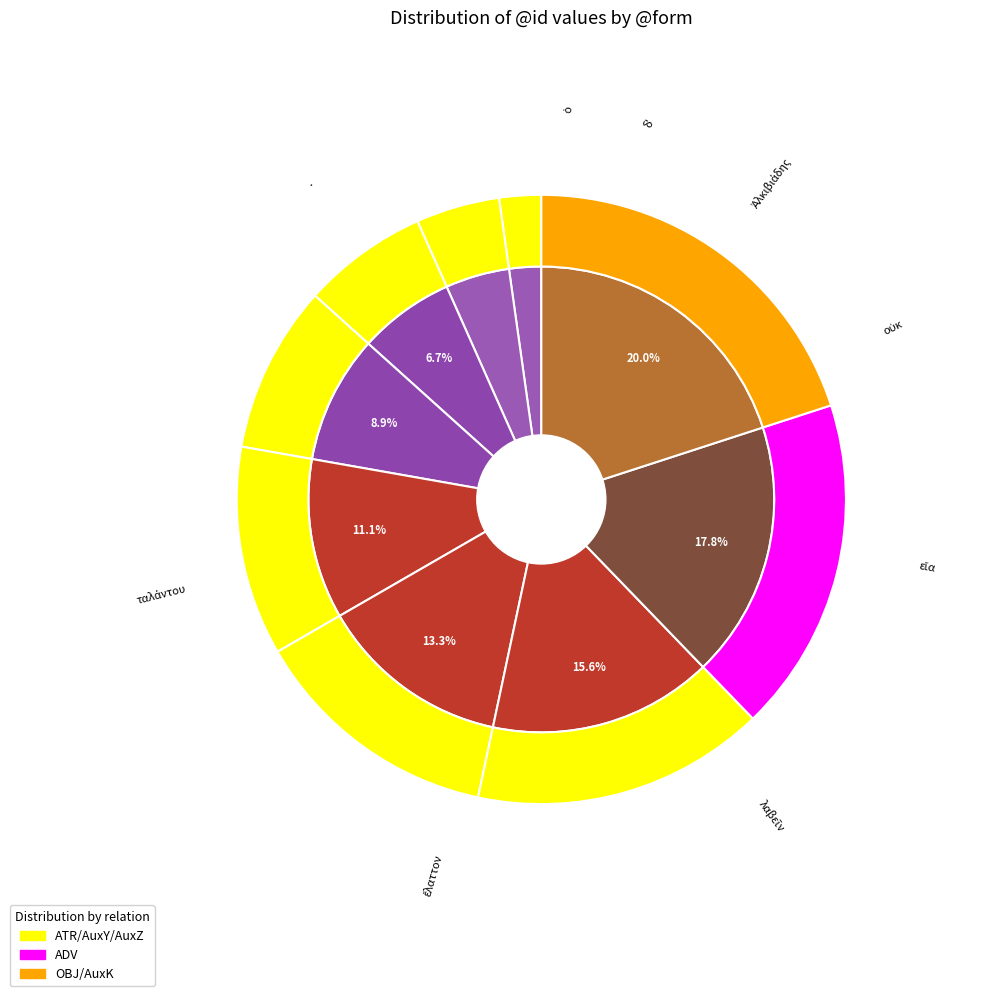

The δʼ slice represents 18% of the pie. True or false?

False